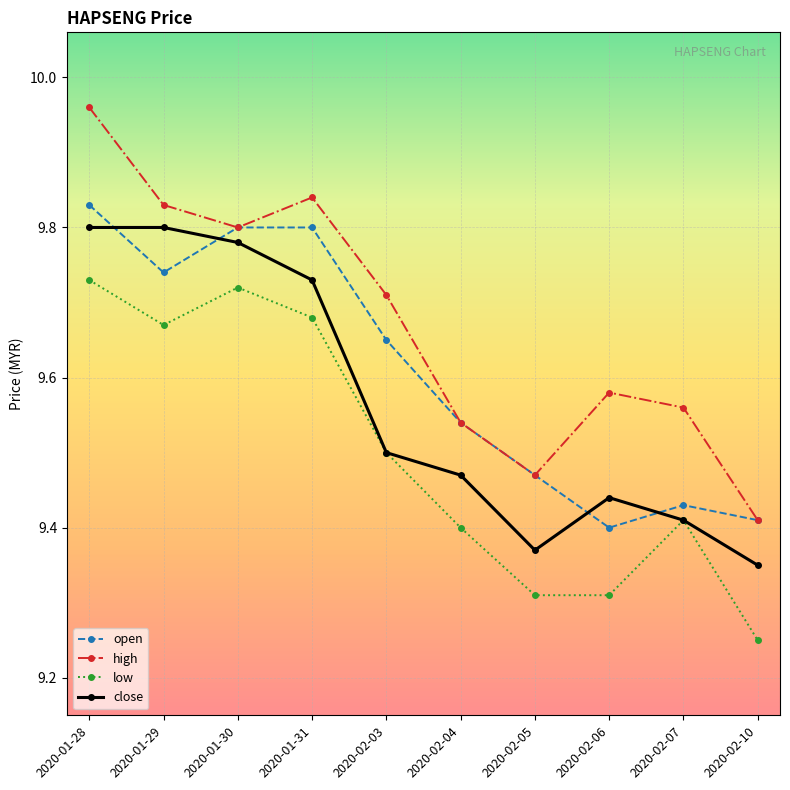

How many categories are shown in the chart?

10